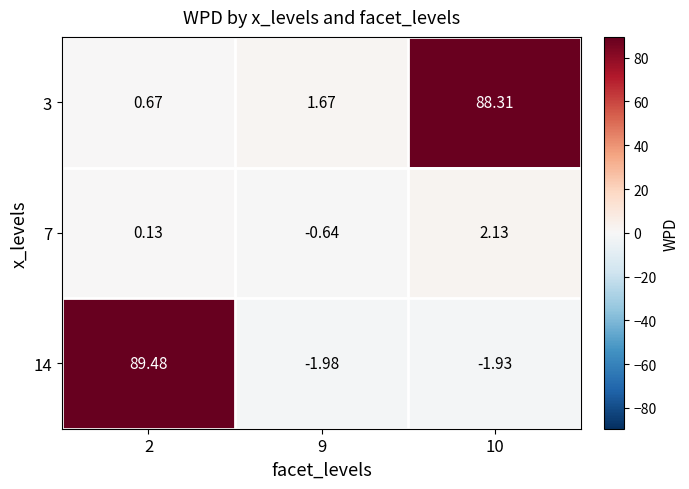

Which series changed the most between 2 and 9?

14